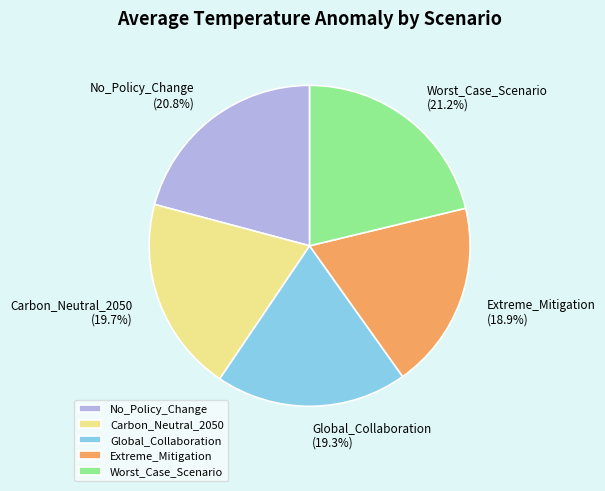

True or false: Carbon_Neutral_2050 accounts for 20% of the total.

True